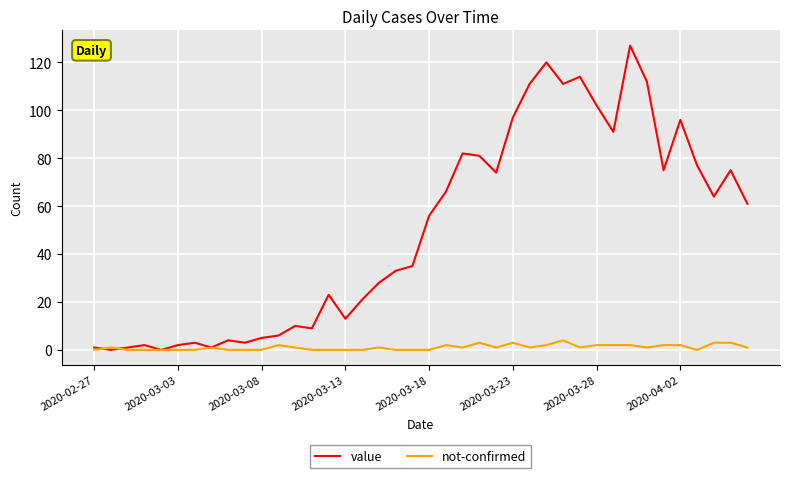

Rank the series by their maximum value, from lowest to highest.

not-confirmed, value